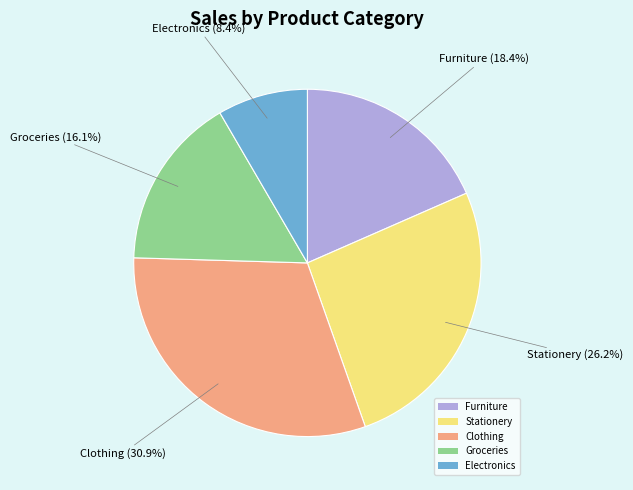

Is there any slice that represents more than half of the pie?

No